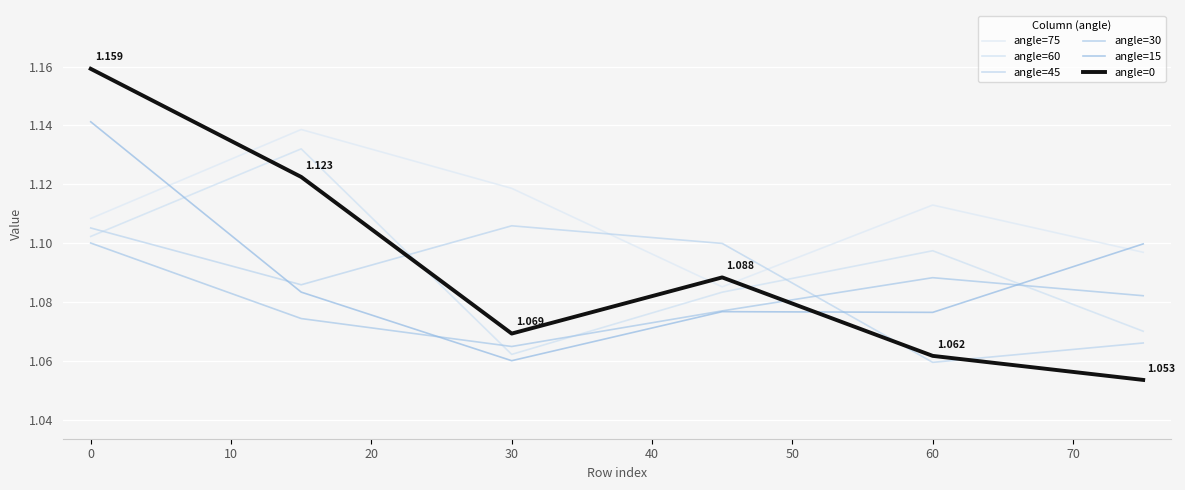

List the series in order of their peak value, highest first.

angle=0, angle=15, angle=75, angle=60, angle=45, angle=30